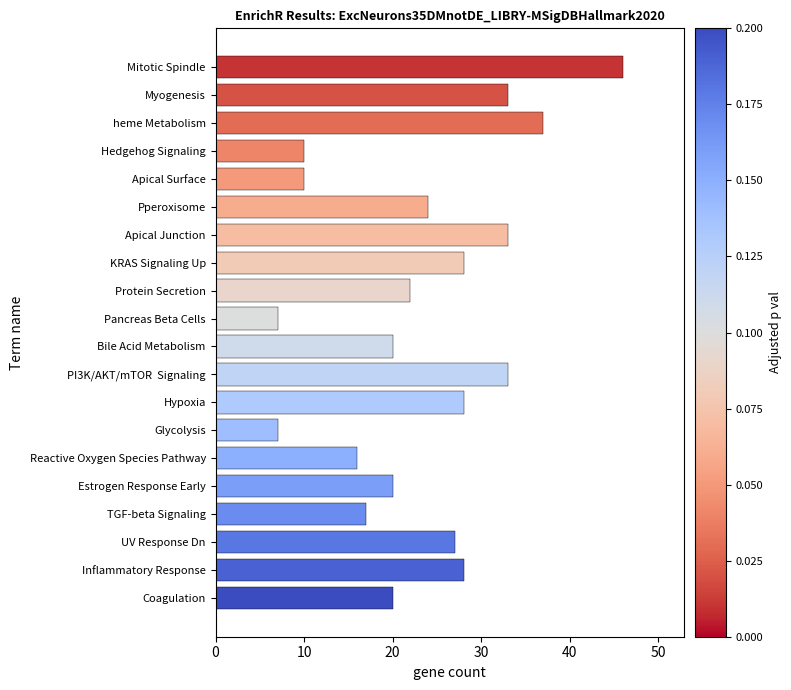

Reading bottom to top, extract all data points from this chart.

20	28	27	17	20	16	7	28	33	20	7	22	28	33	24	10	10	37	33	46